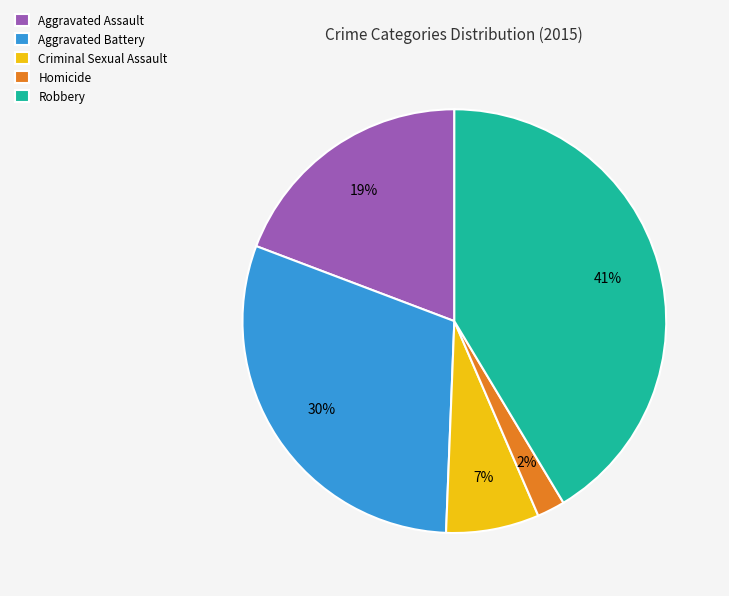

Rank the categories by value from lowest to highest.

Homicide, Criminal Sexual Assault, Aggravated Assault, Aggravated Battery, Robbery